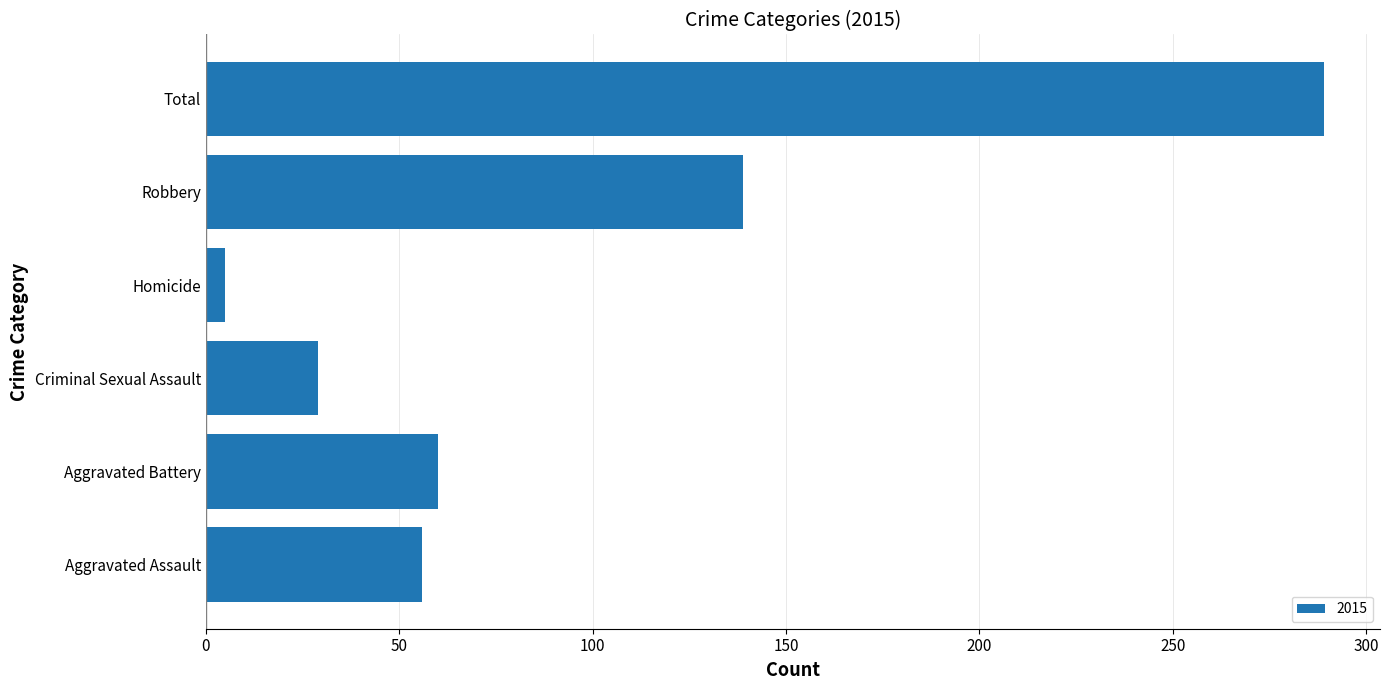

Is it true that the value at Criminal Sexual Assault is 29?

True